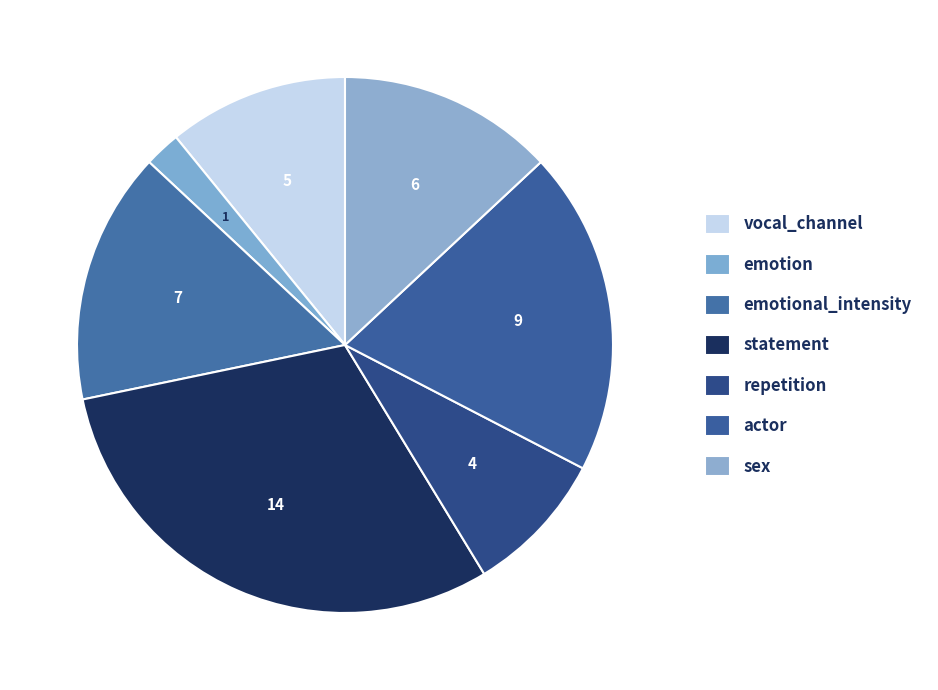

Is it true that actor is 20% of the pie?

True